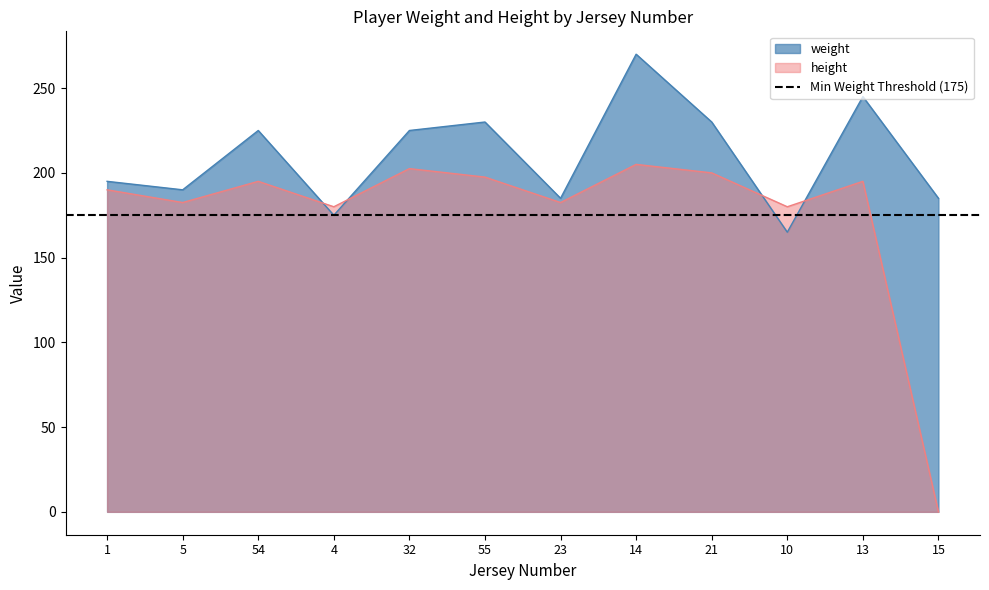

How many positive values does the height series have?

11